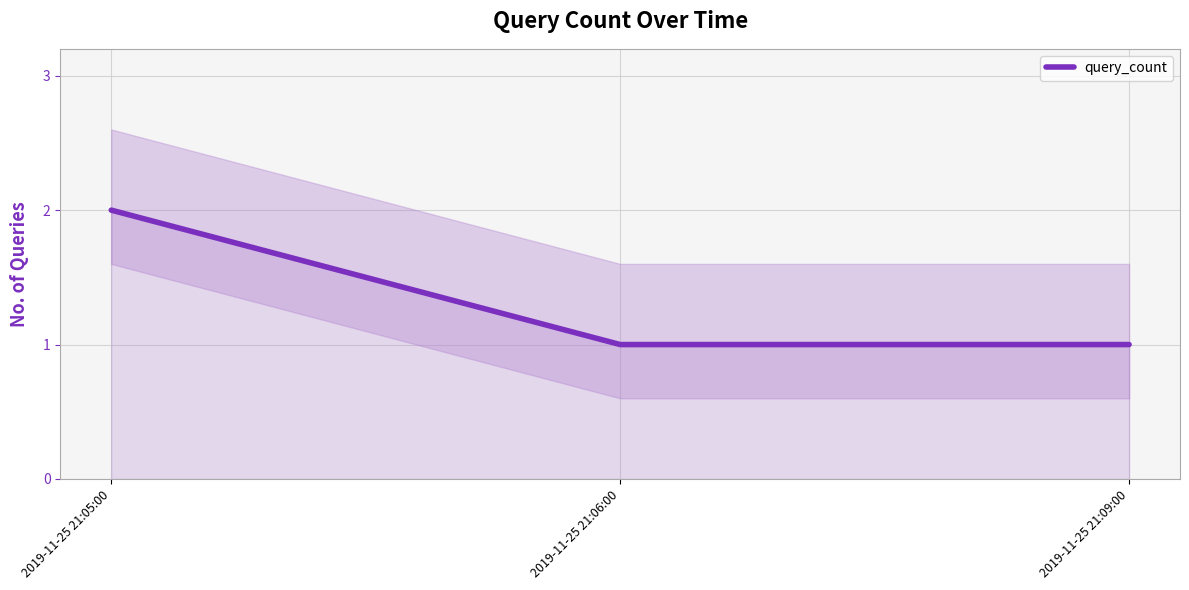

What is the change in value from 2019-11-25 21:05:00 to 2019-11-25 21:09:00?

-1